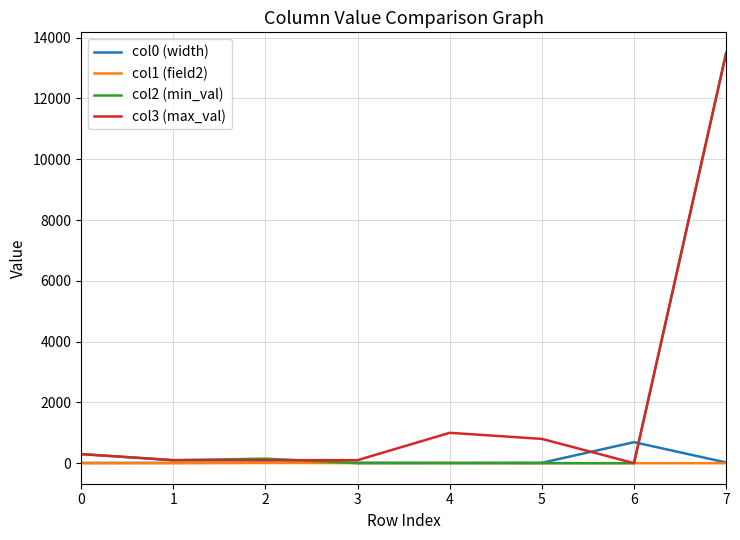

Is the value of col1 (field2) at 3 greater than the value of col3 (max_val) at 7?

No